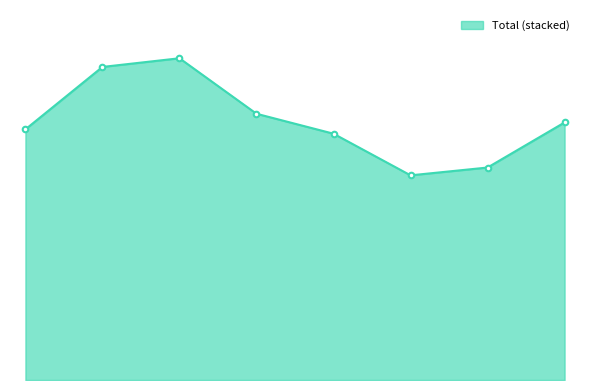

Which category has the lowest value across all series?

2016